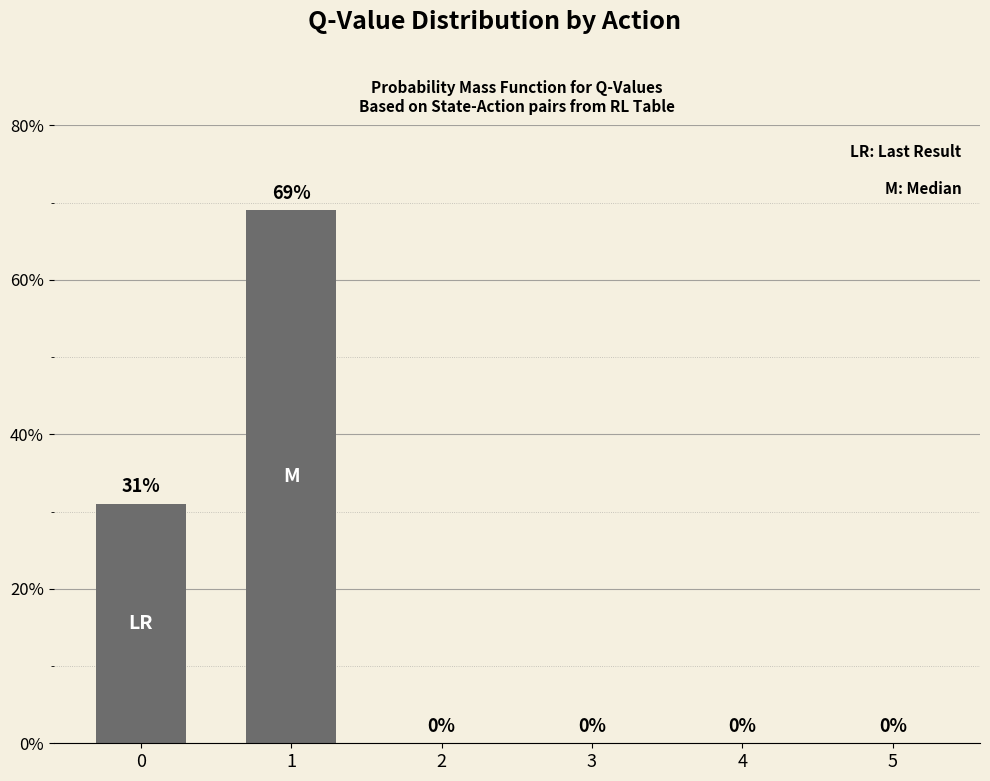

The value at 0 is 20. True or false?

False